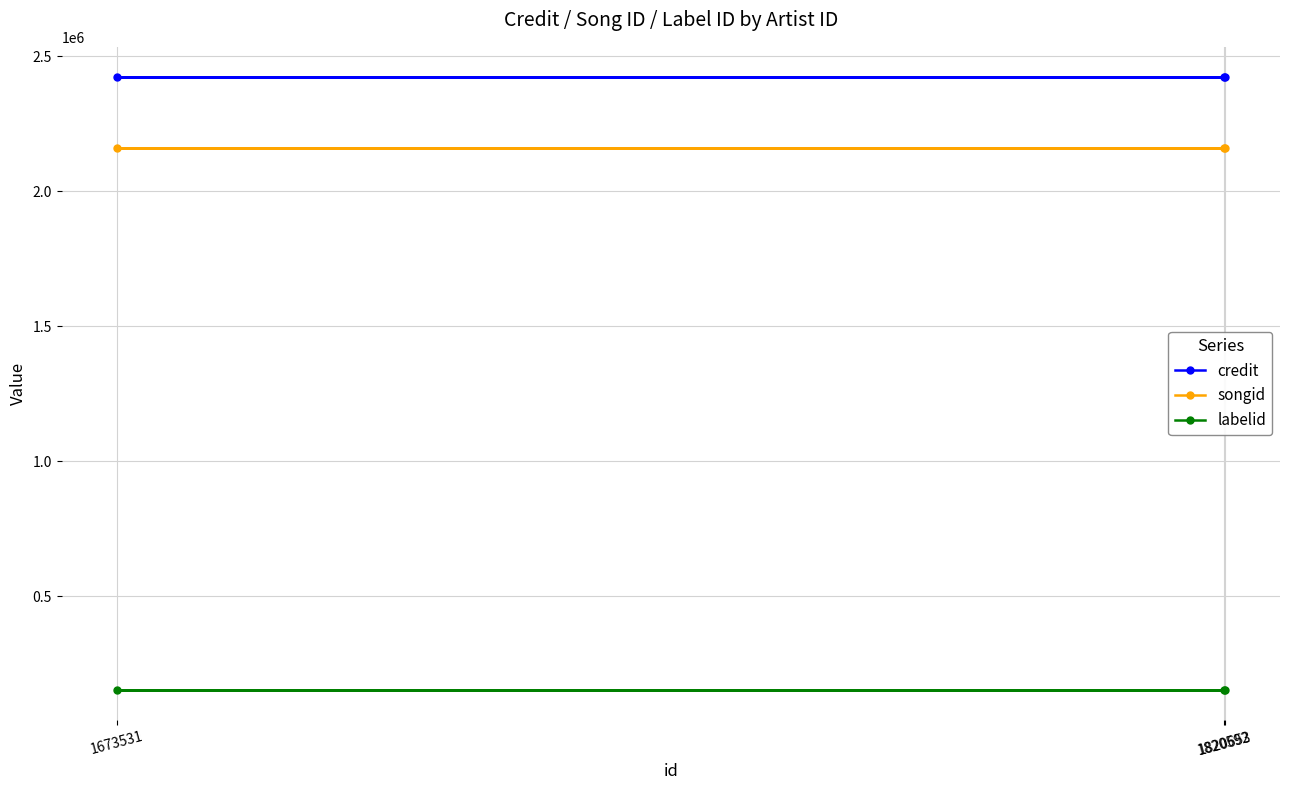

What is the sum of the credit values at 1673531 and 1820653?

4844242